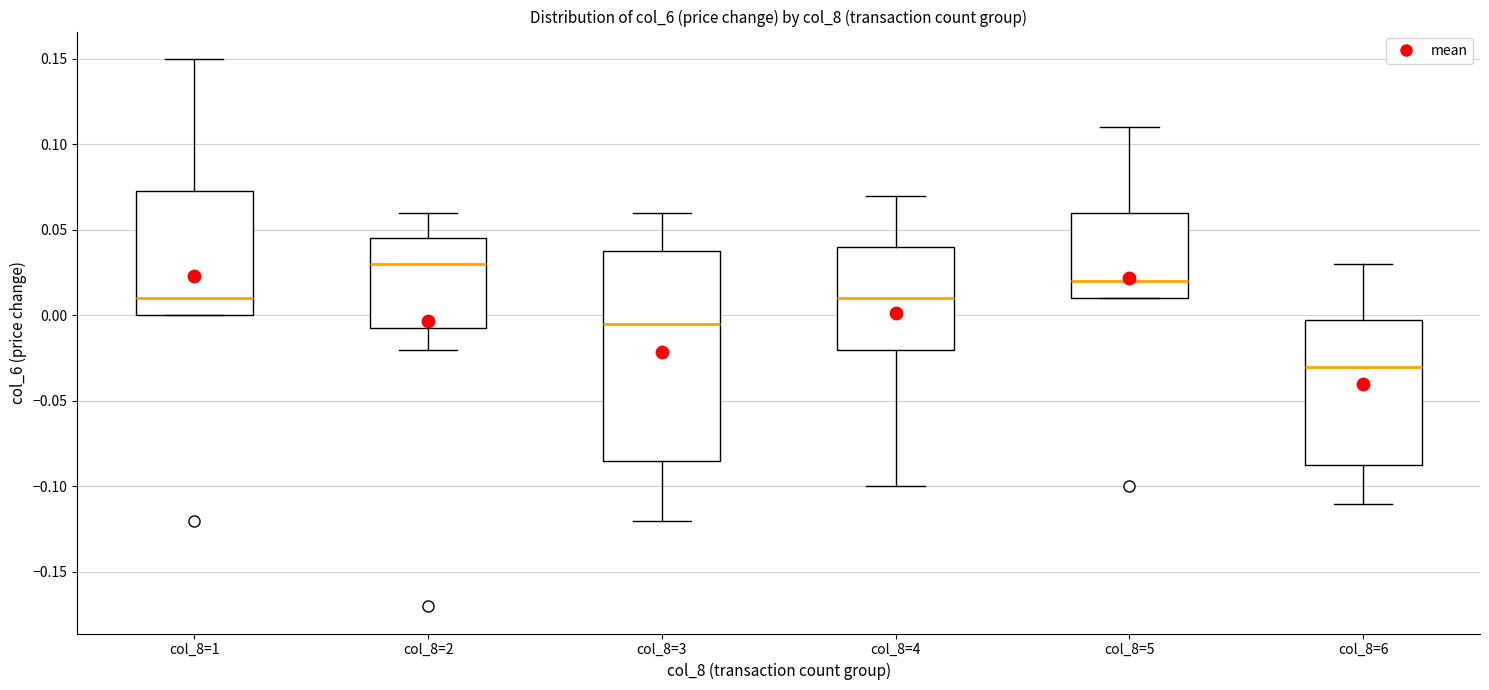

Reading left to right, transcribe this box plot: for each box, give where its median line is, the range the box spans, and where its two whiskers end, as read against the y-axis. The values are not printed on the chart, so give them approximately, as read against the axis.

col_8=1: median 0.010, box 0.000 to 0.075, whiskers 0.000 to 0.150
col_8=2: median 0.030, box -0.005 to 0.045, whiskers -0.020 to 0.060
col_8=3: median -0.005, box -0.085 to 0.040, whiskers -0.120 to 0.060
col_8=4: median 0.010, box -0.020 to 0.040, whiskers -0.100 to 0.070
col_8=5: median 0.020, box 0.010 to 0.060, whiskers 0.010 to 0.110
col_8=6: median -0.030, box -0.085 to 0.000, whiskers -0.110 to 0.030